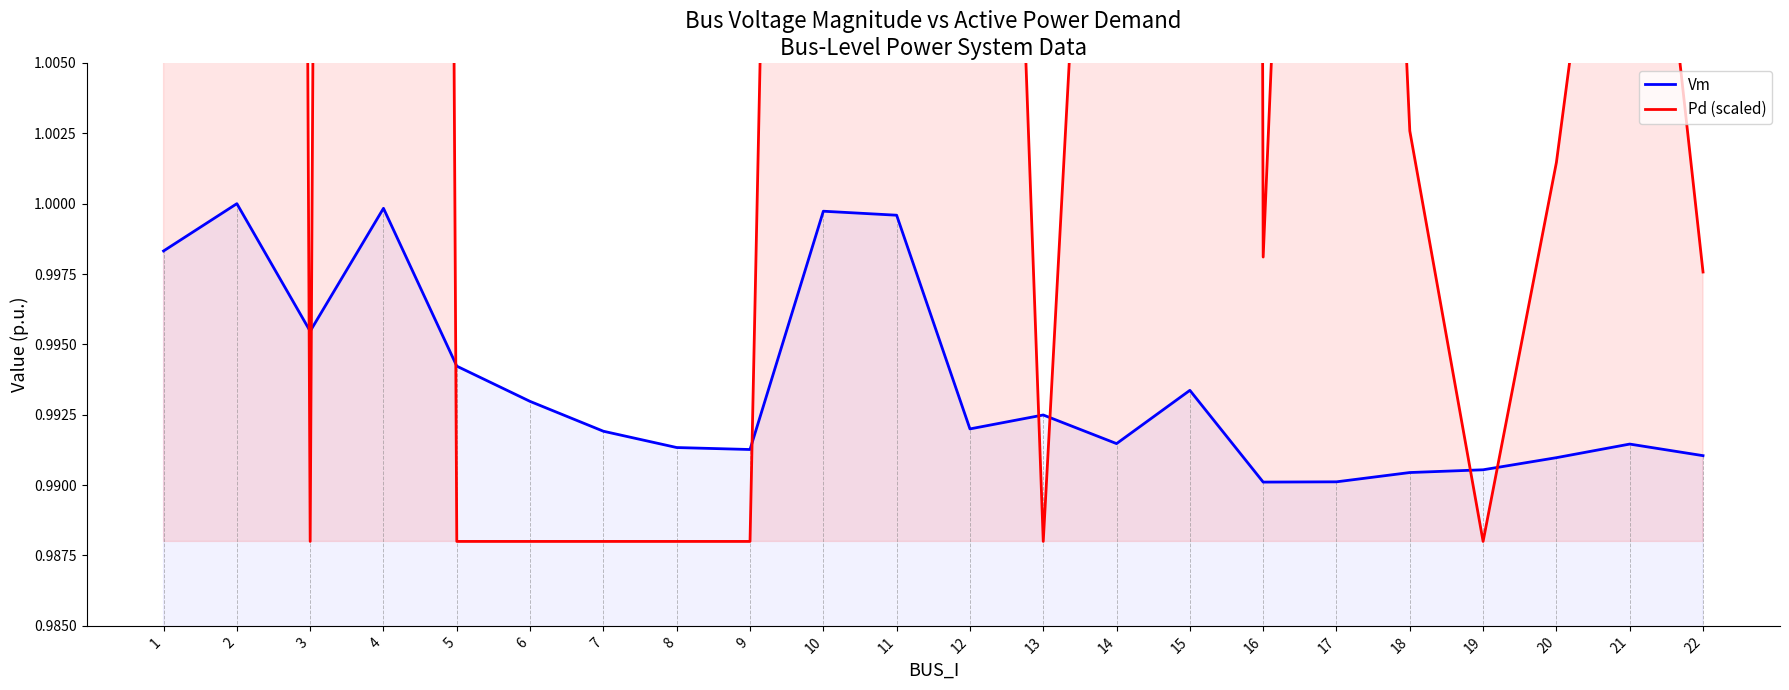

Is it true that Vm equals 0.4 at 21?

False